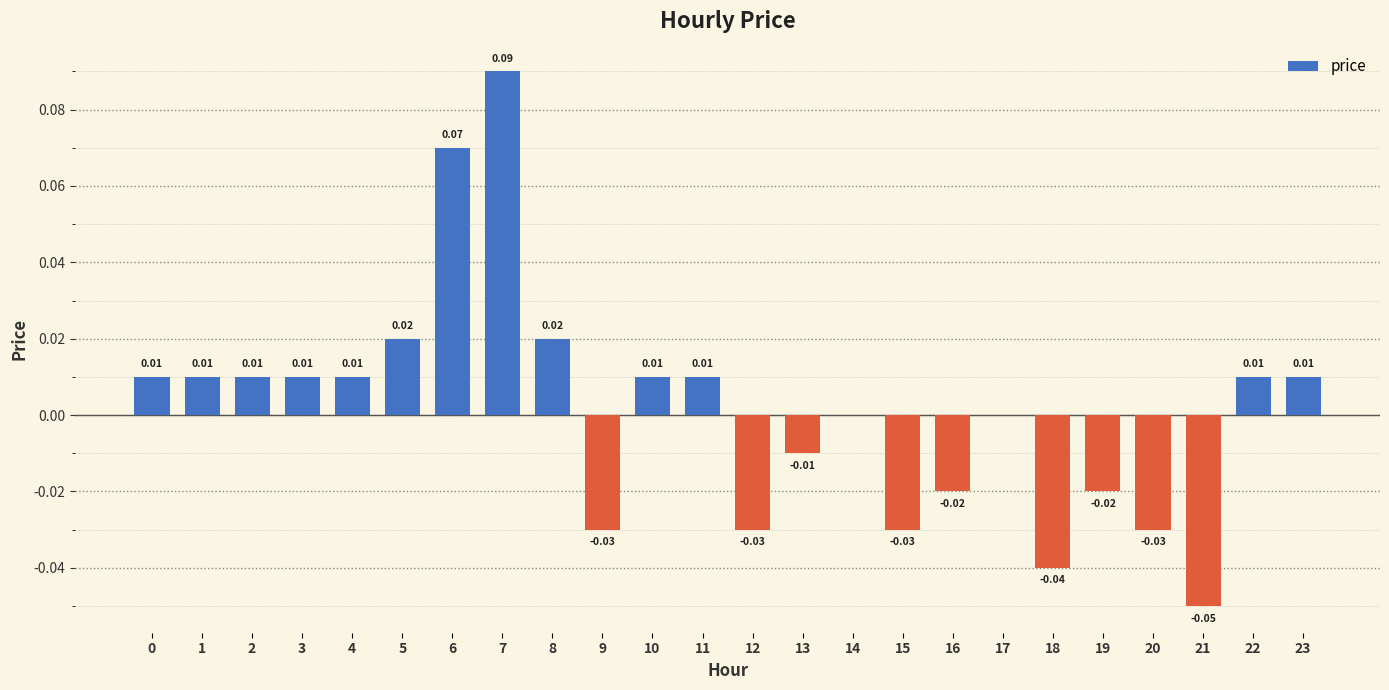

Rank the categories by value from lowest to highest.

21, 18, 9, 12, 15, 20, 16, 19, 13, 14, 17, 0, 1, 2, 3, 4, 10, 11, 22, 23, 5, 8, 6, 7